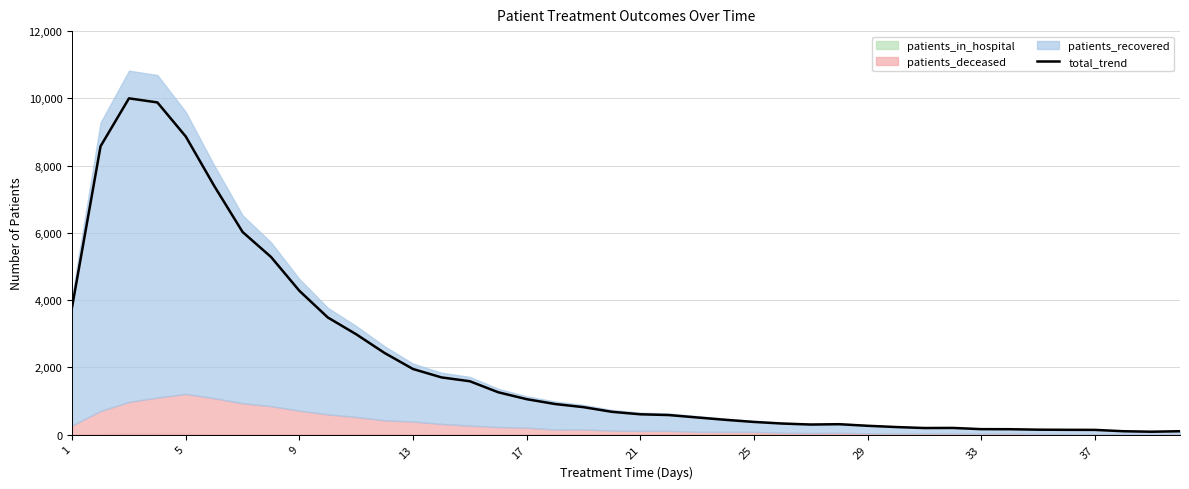

What is the highest value of the total_trend series?

10000.0